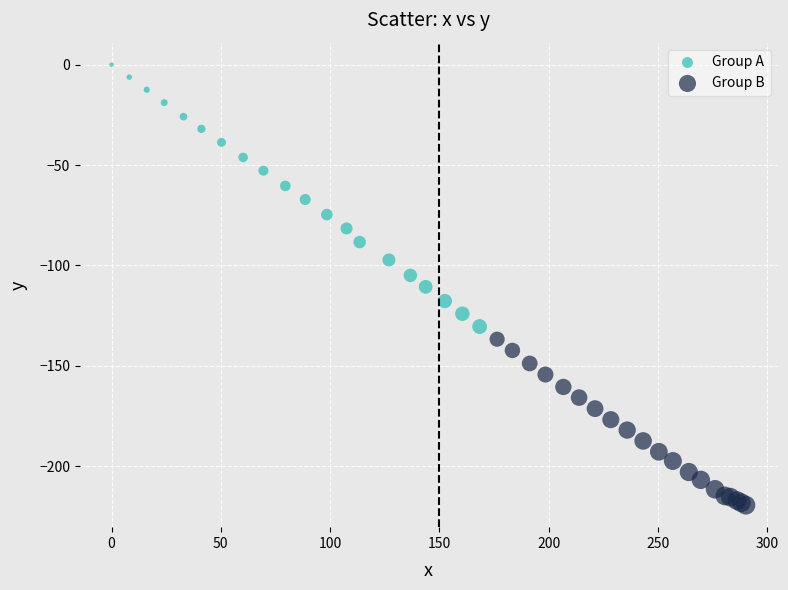

Which series reaches the maximum Y coordinate?

Group A